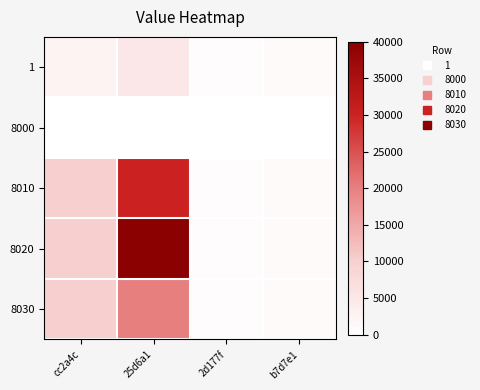

At 2d177f, list the series in order from smallest to largest.

8000, 1, 8010, 8020, 8030